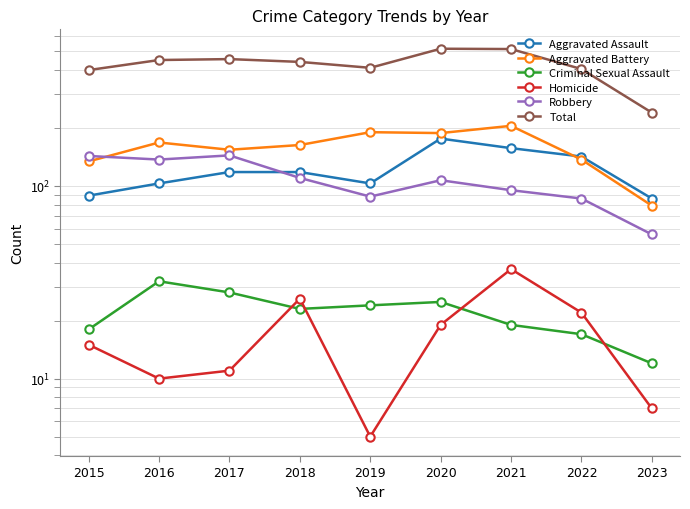

How many data points in Total are above 440?

4